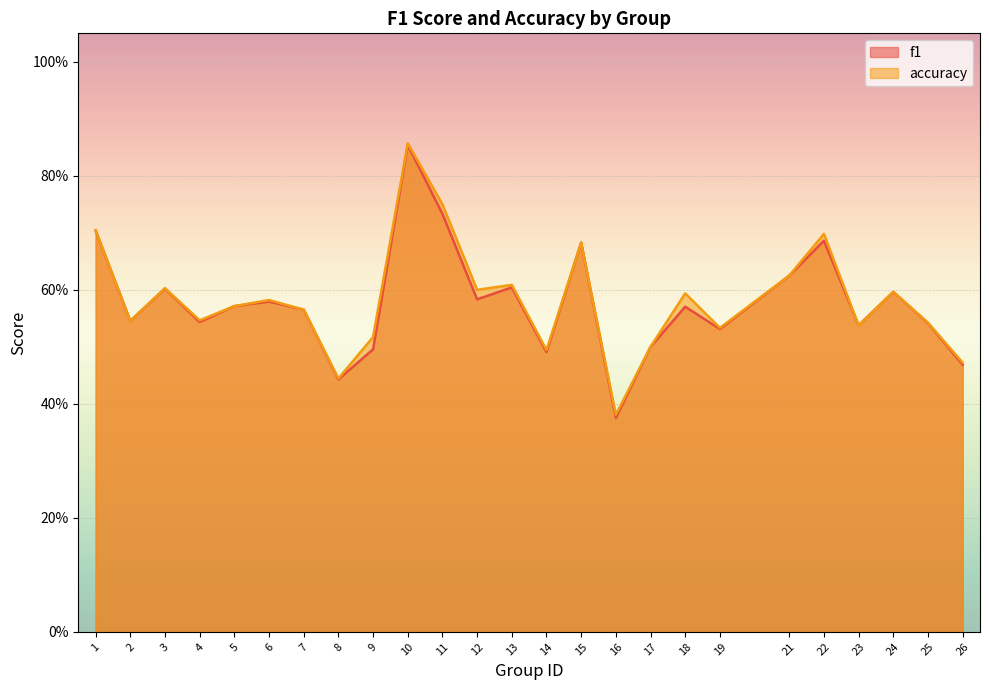

Reading right to left, what are all the values shown in this chart?

f1: 26=0.5	25=0.5	24=0.6	23=0.5	22=0.7	21=0.6	19=0.5	18=0.6	17=0.5	16=0.4	15=0.7	14=0.5	13=0.6	12=0.6	11=0.7	10=0.9	9=0.5	8=0.4	7=0.6	6=0.6	5=0.6	4=0.5	3=0.6	2=0.5	1=0.7
accuracy: 26=0.5	25=0.5	24=0.6	23=0.5	22=0.7	21=0.6	19=0.5	18=0.6	17=0.5	16=0.4	15=0.7	14=0.5	13=0.6	12=0.6	11=0.8	10=0.9	9=0.5	8=0.4	7=0.6	6=0.6	5=0.6	4=0.5	3=0.6	2=0.5	1=0.7